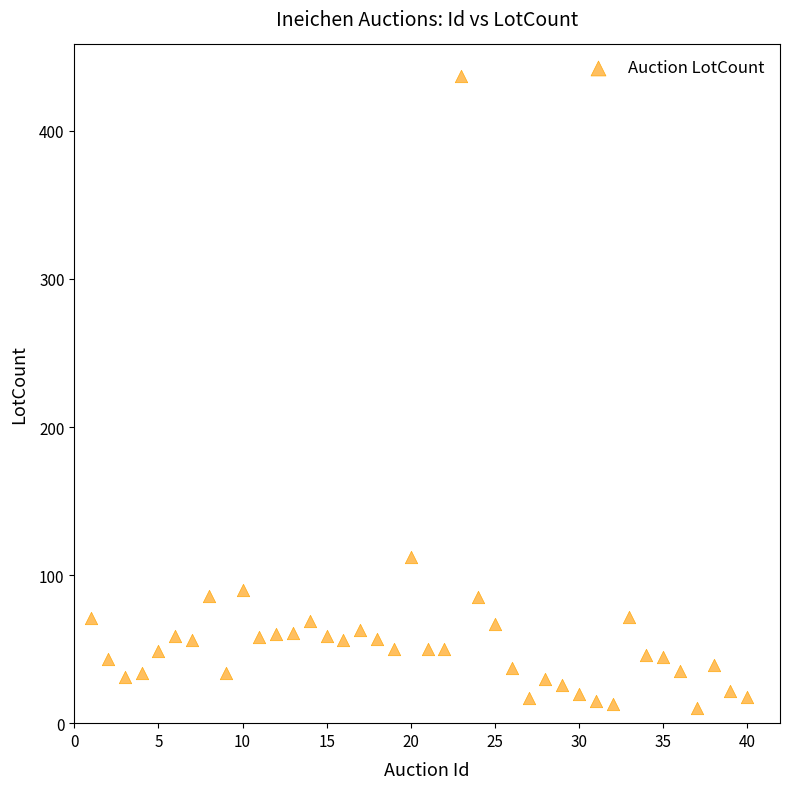

What Y value in the scatter plot is closest to 223?

112